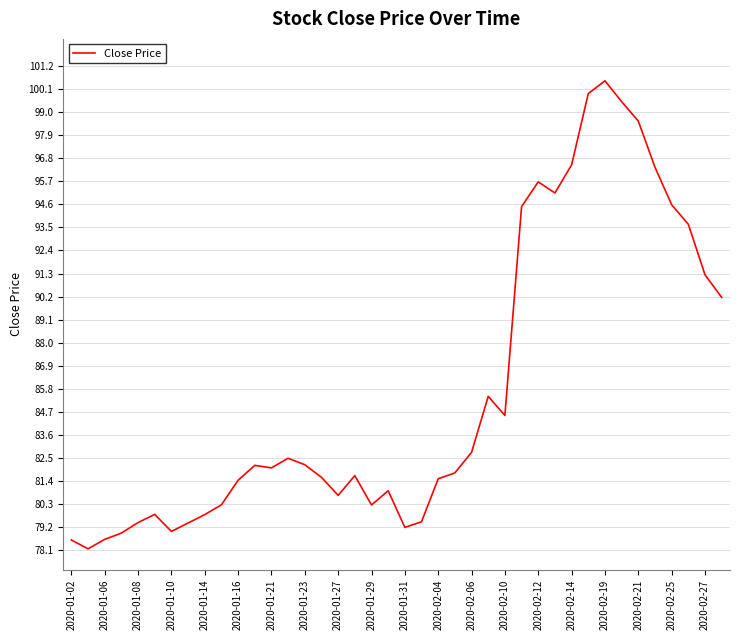

What is the maximum value shown in the chart?

100.5